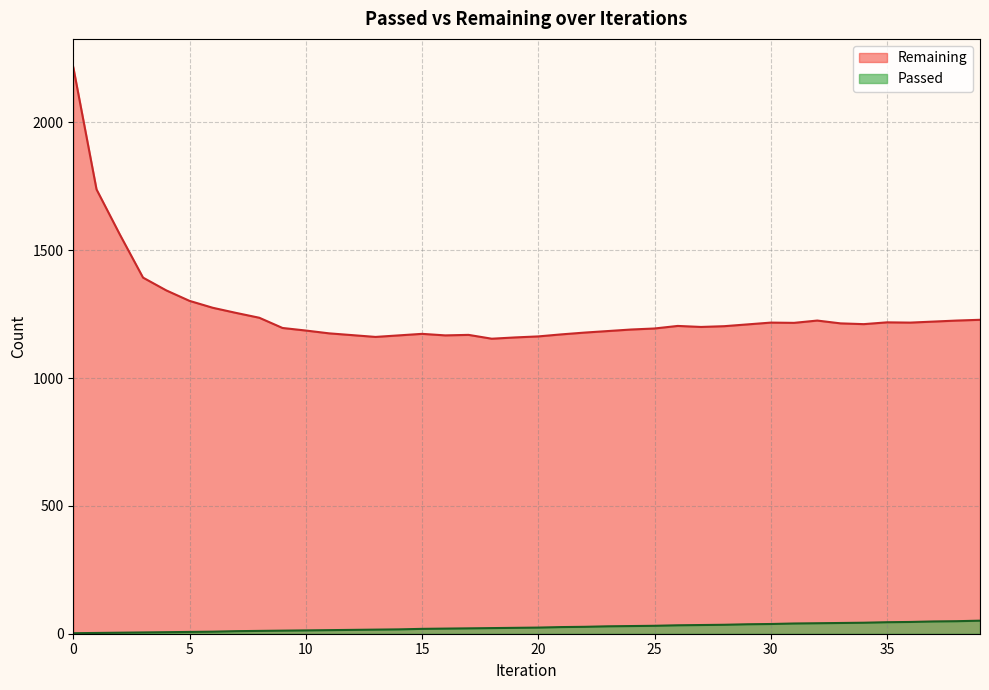

At how many categories does at least one series exceed 1957?

1